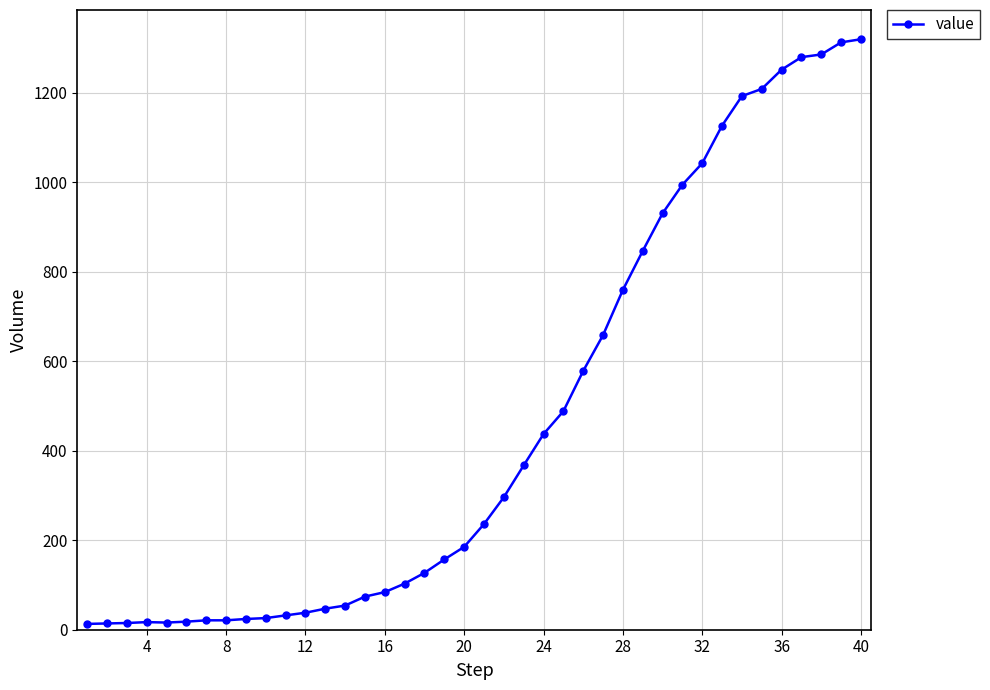

What is the difference between the maximum and minimum values?

1306